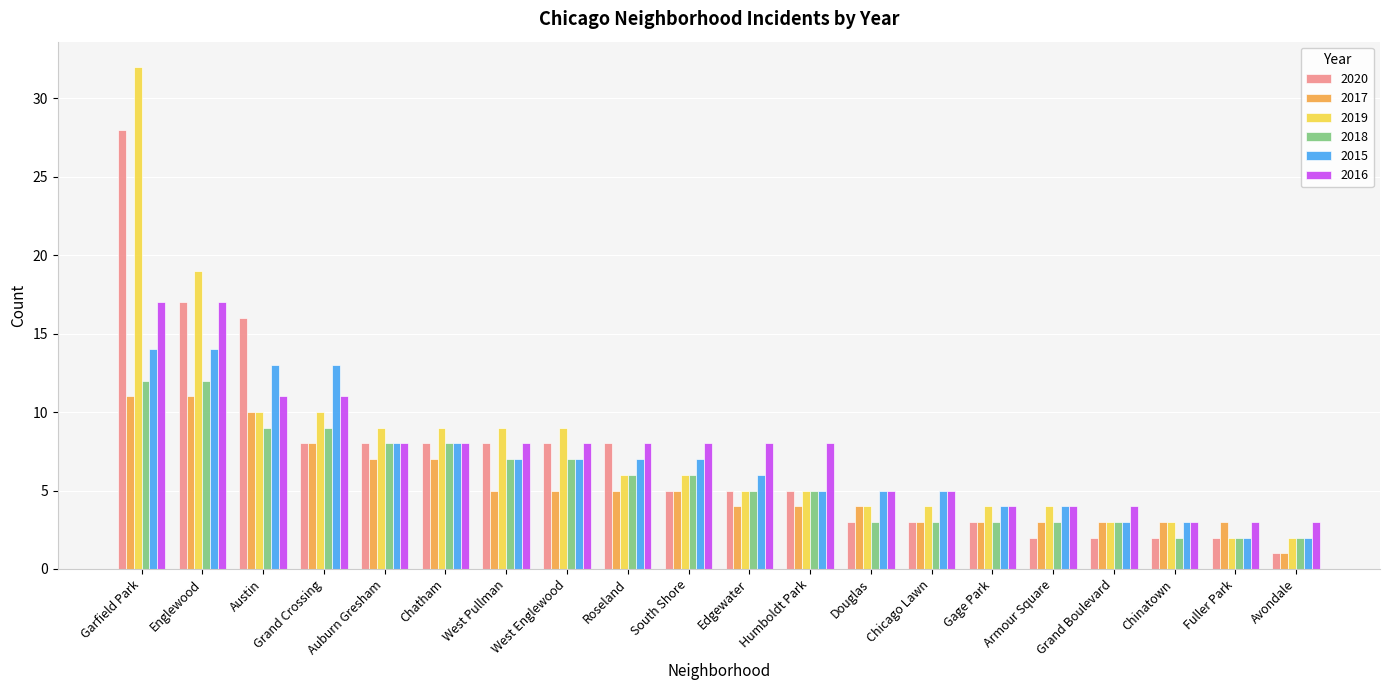

What is the total value across all series at Humboldt Park?

32